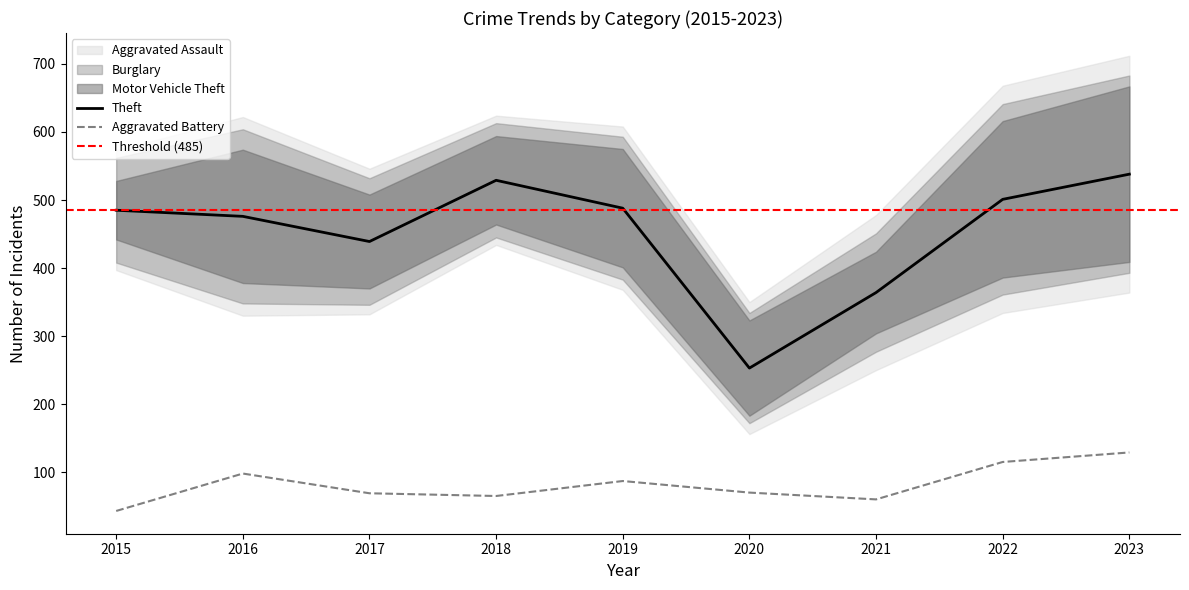

What is the value of the Theft point at the 8th from the left?

501